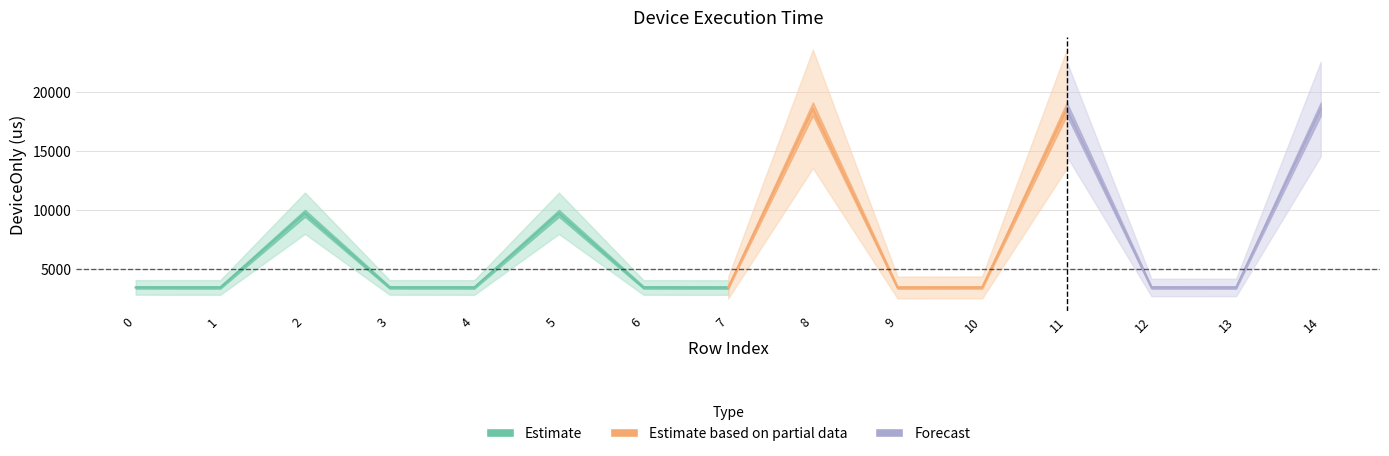

What is the maximum value shown in the chart?

18547.3